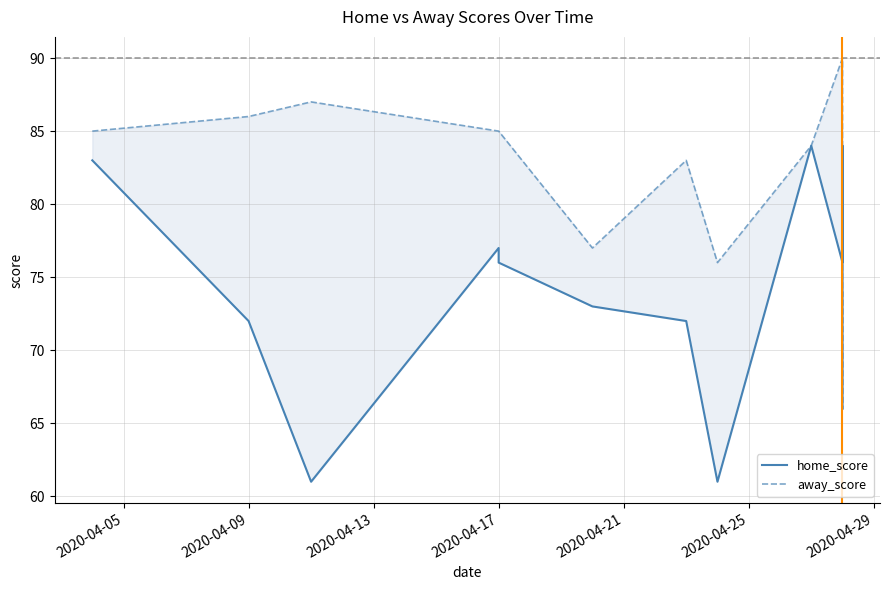

Rank the series by their average value, from lowest to highest.

home_score, away_score